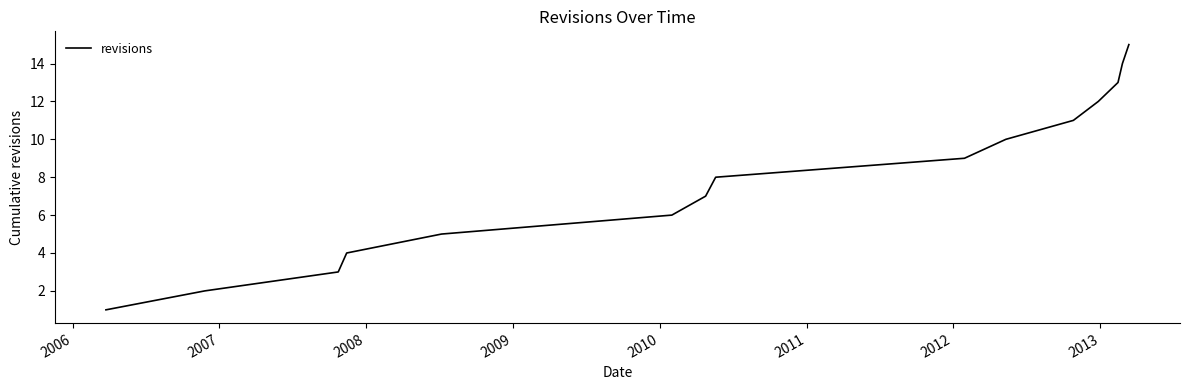

What is the difference between the maximum and minimum values?

14